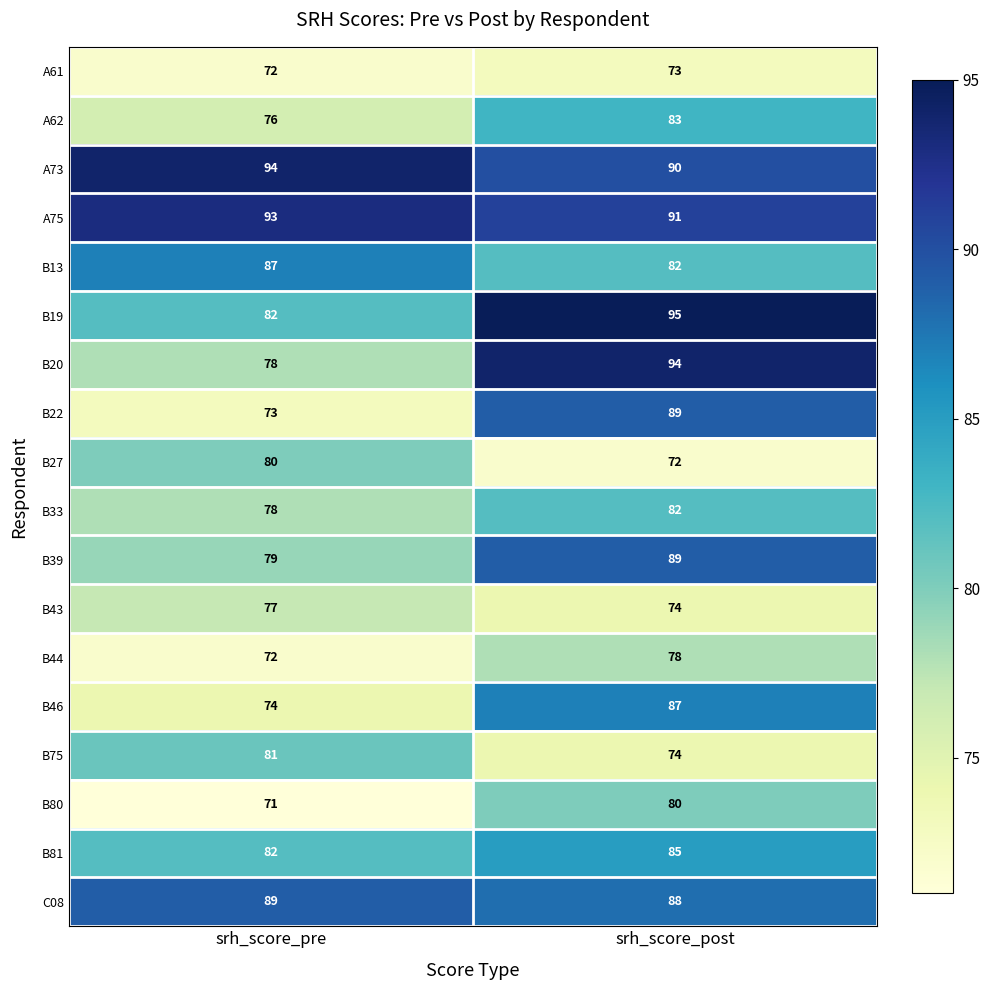

At which label does B44 reach its minimum?

srh_score_pre